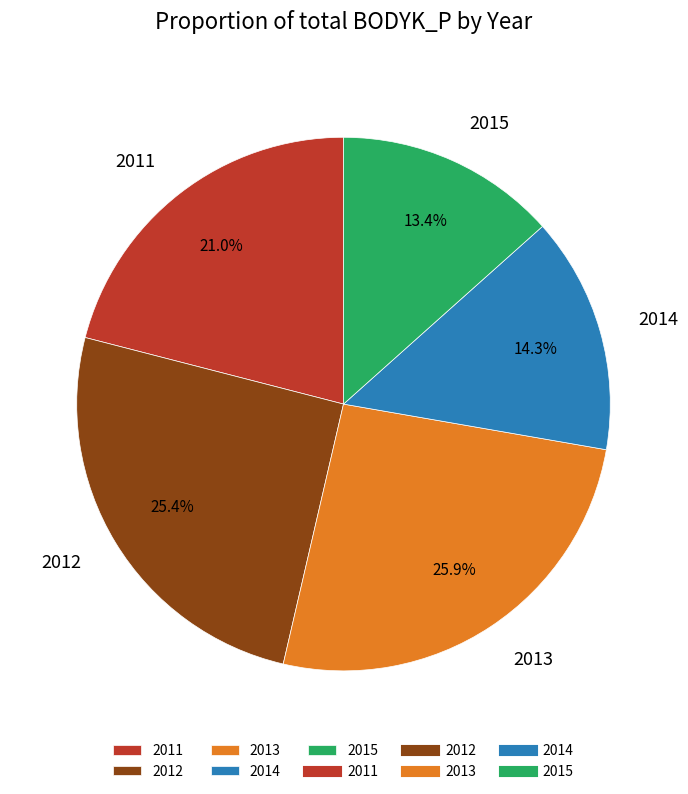

Is there a majority slice in this chart?

No